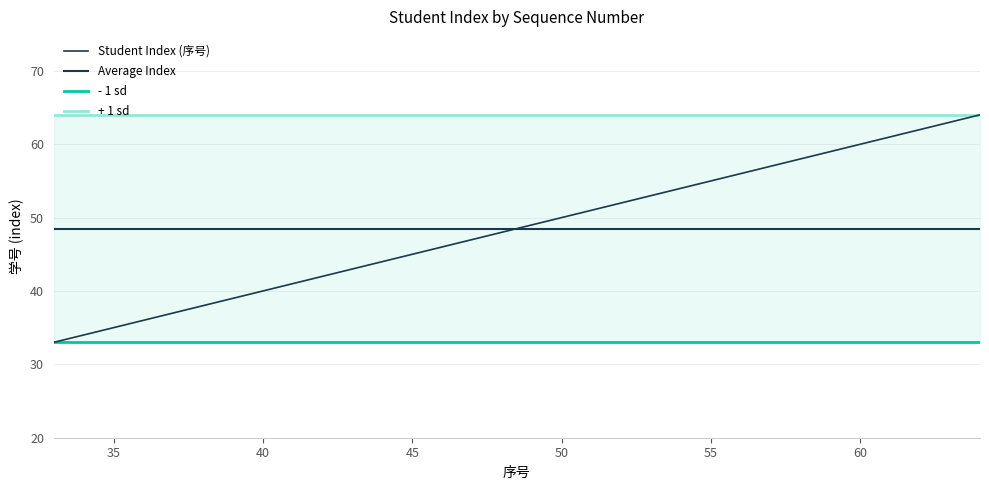

What is the total value across all series at 43?

188.5